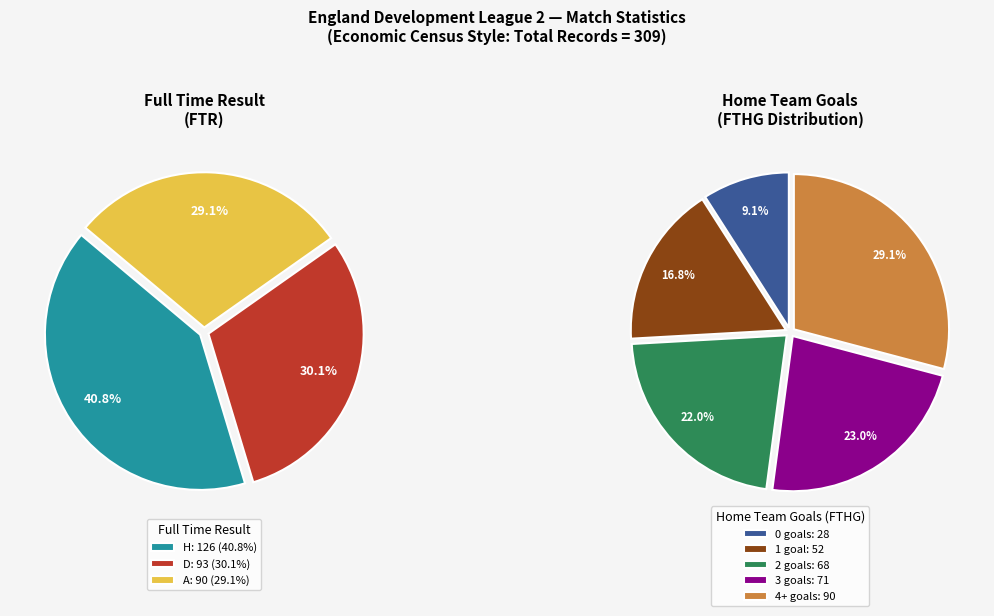

How many slices are in this pie chart?

3